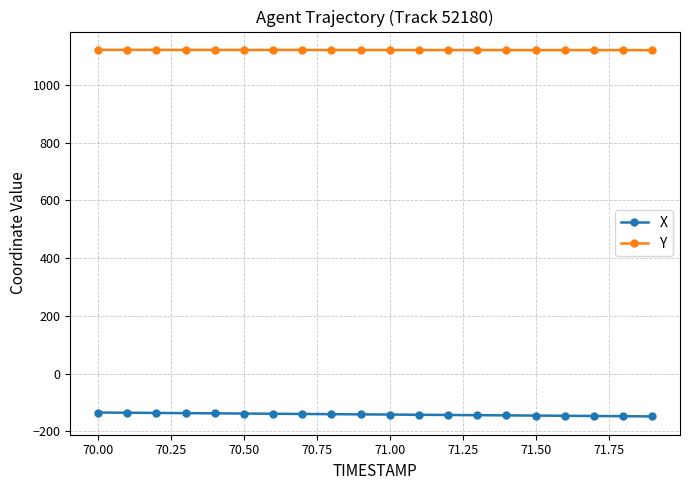

How many lines are shown in the chart?

2